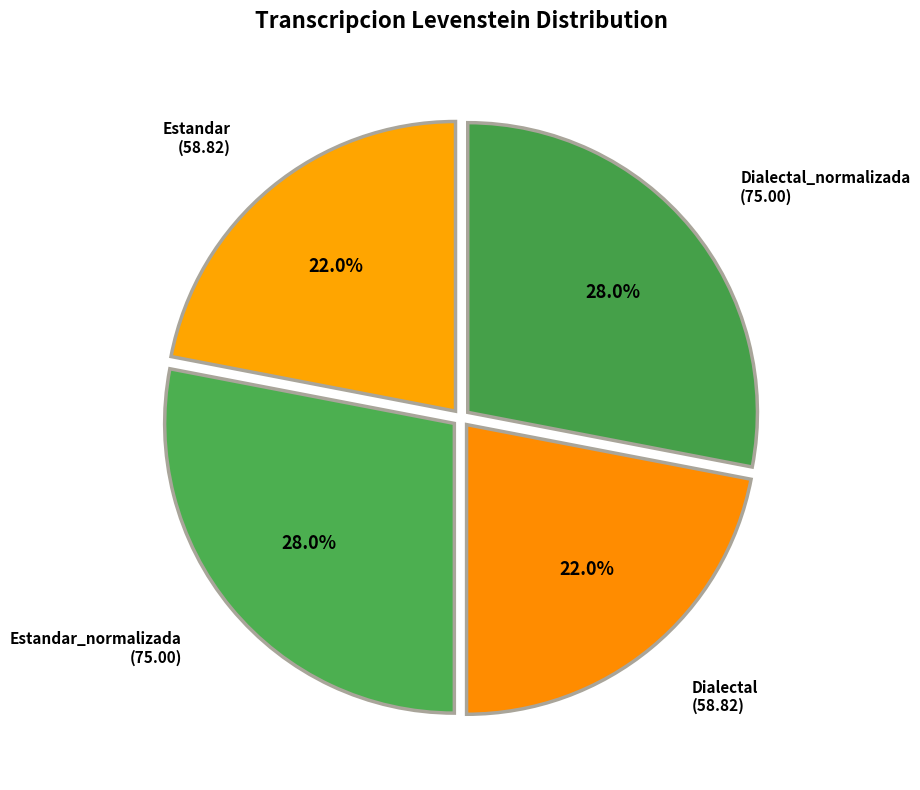

What is the total percentage of Dialectal and Estandar_normalizada?

50.0%